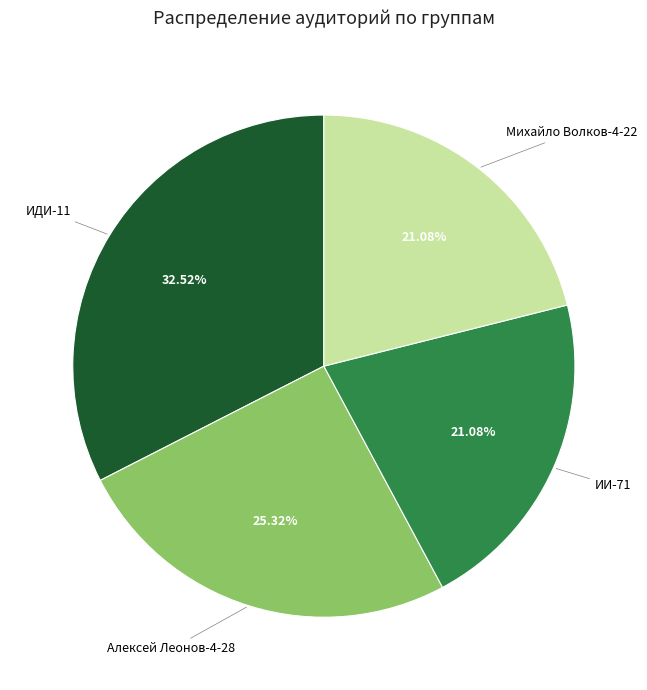

Does Михайло Волков-4-22 account for over 50% of the chart?

No